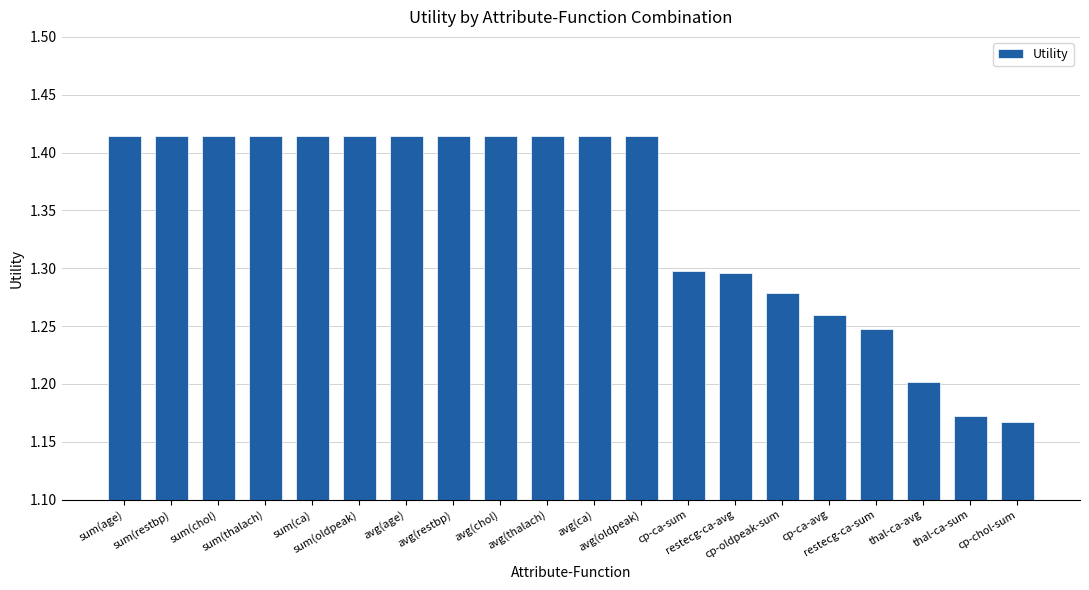

At which label is the value closest to 1?

cp-chol-sum